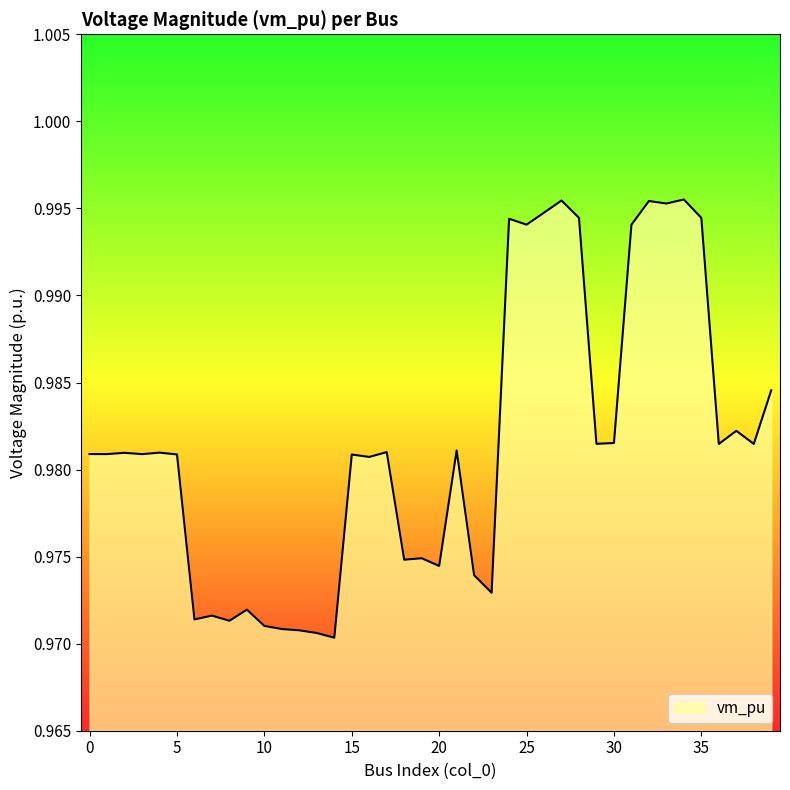

Rank the categories by value from lowest to highest.

14, 13, 12, 11, 10, 8, 6, 7, 9, 23, 22, 20, 18, 19, 16, 15, 5, 3, 1, 0, 2, 4, 17, 21, 36, 38, 29, 30, 37, 39, 31, 25, 24, 35, 28, 26, 33, 32, 27, 34